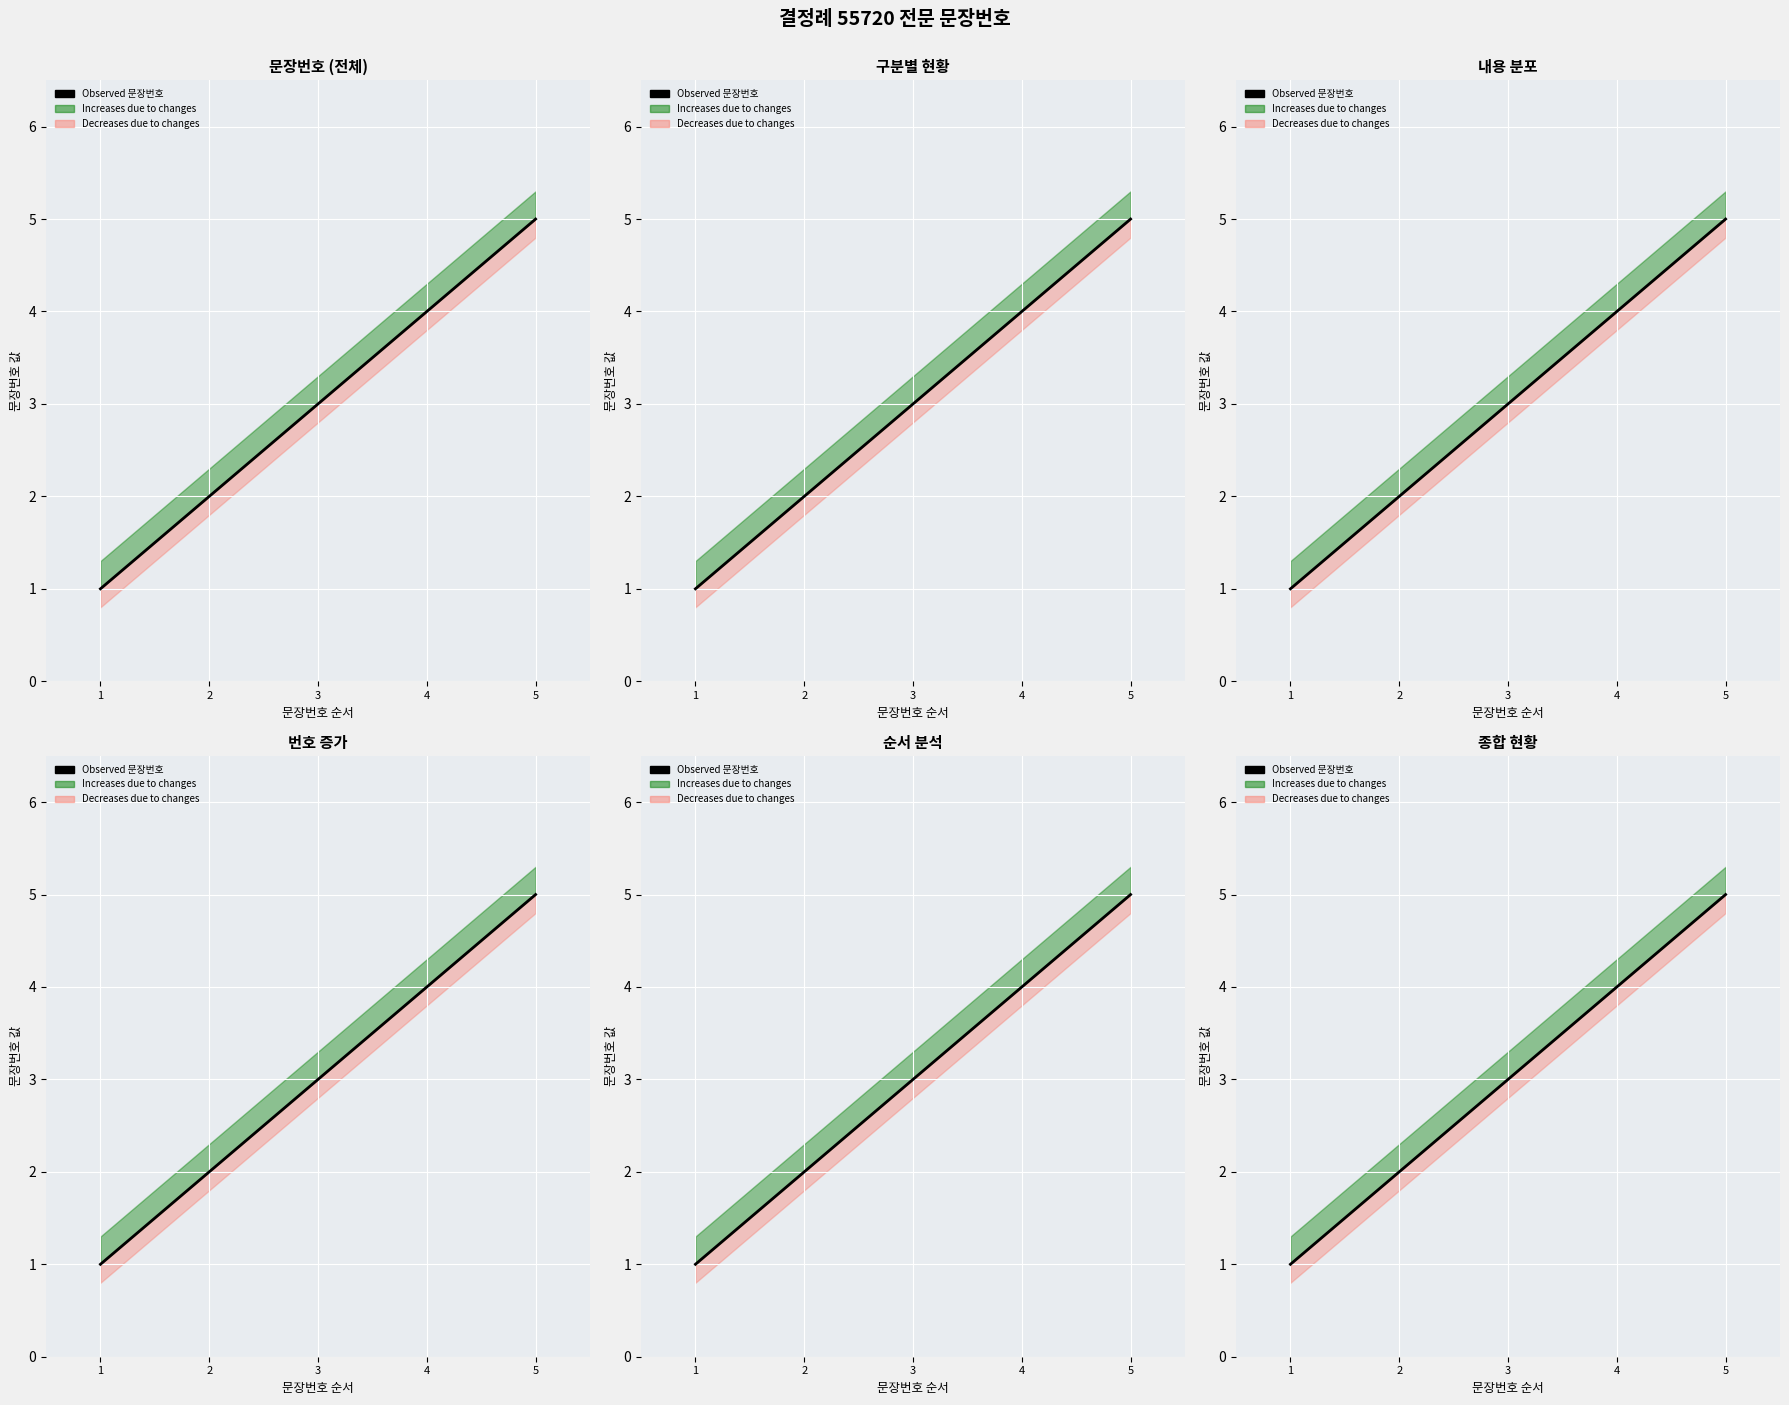

What is the difference between the maximum and minimum values?

4